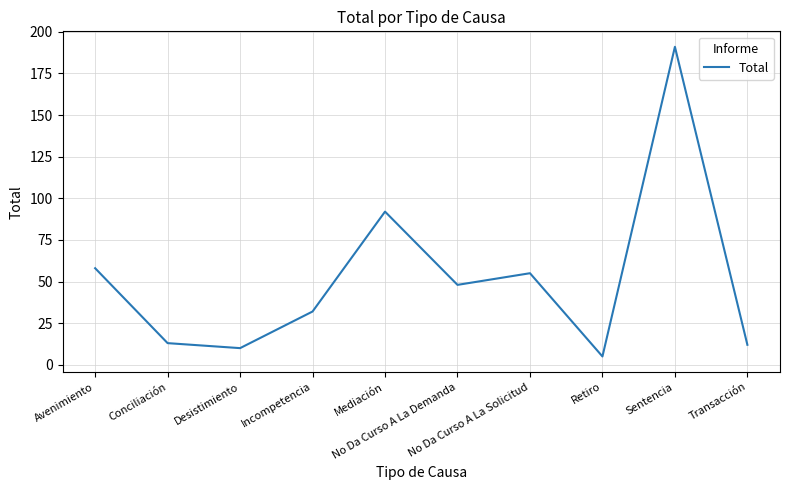

Between Sentencia and Transacción, which is larger?

Sentencia